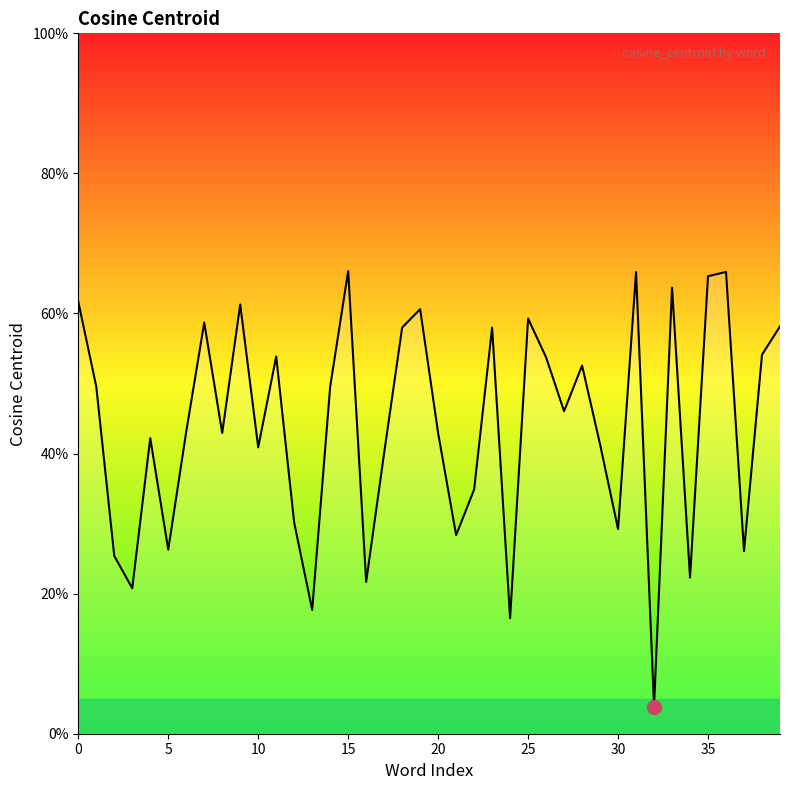

Is this an area chart (filled region under the line)?

Yes